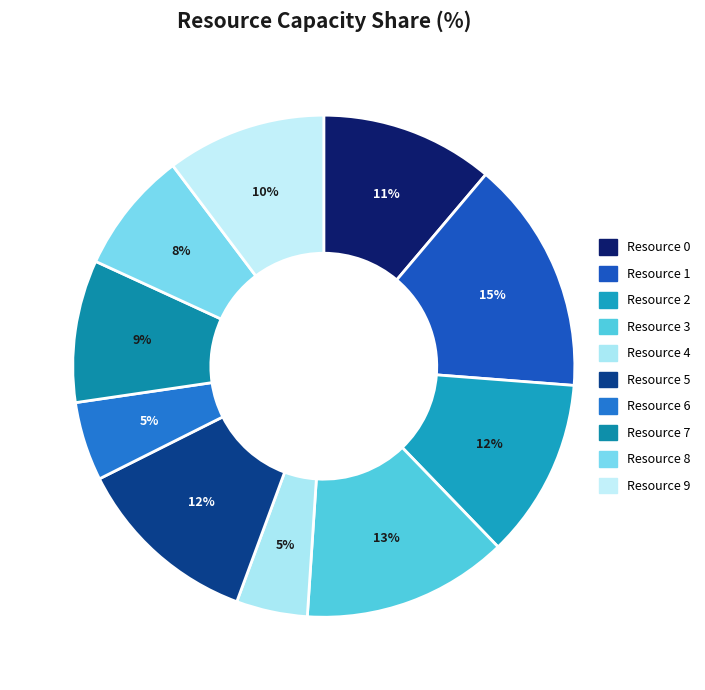

Is it true that Resource 2 is 12% of the pie?

True